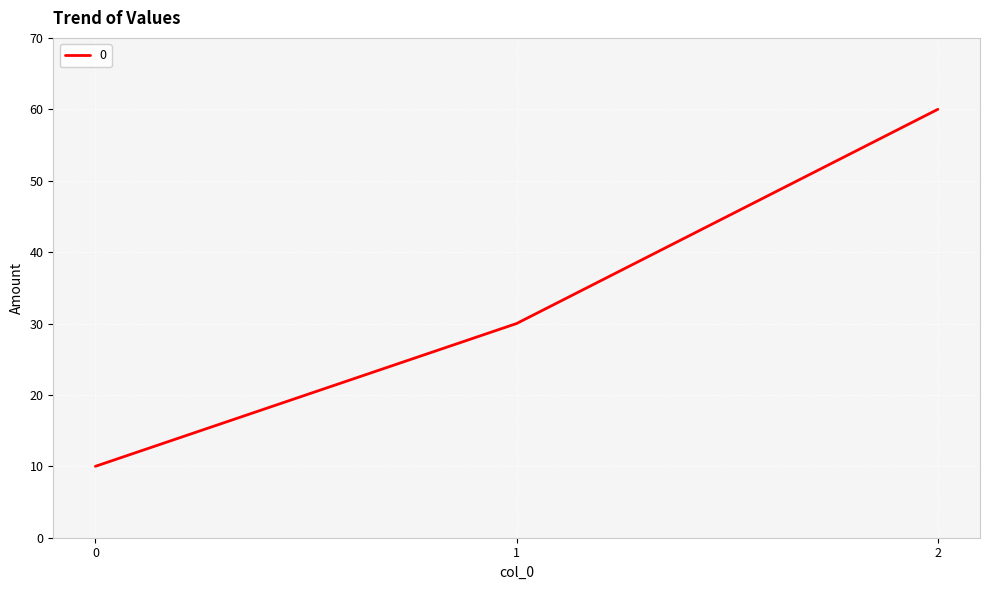

Reading left to right, list all the values displayed in this chart.

10	30	60